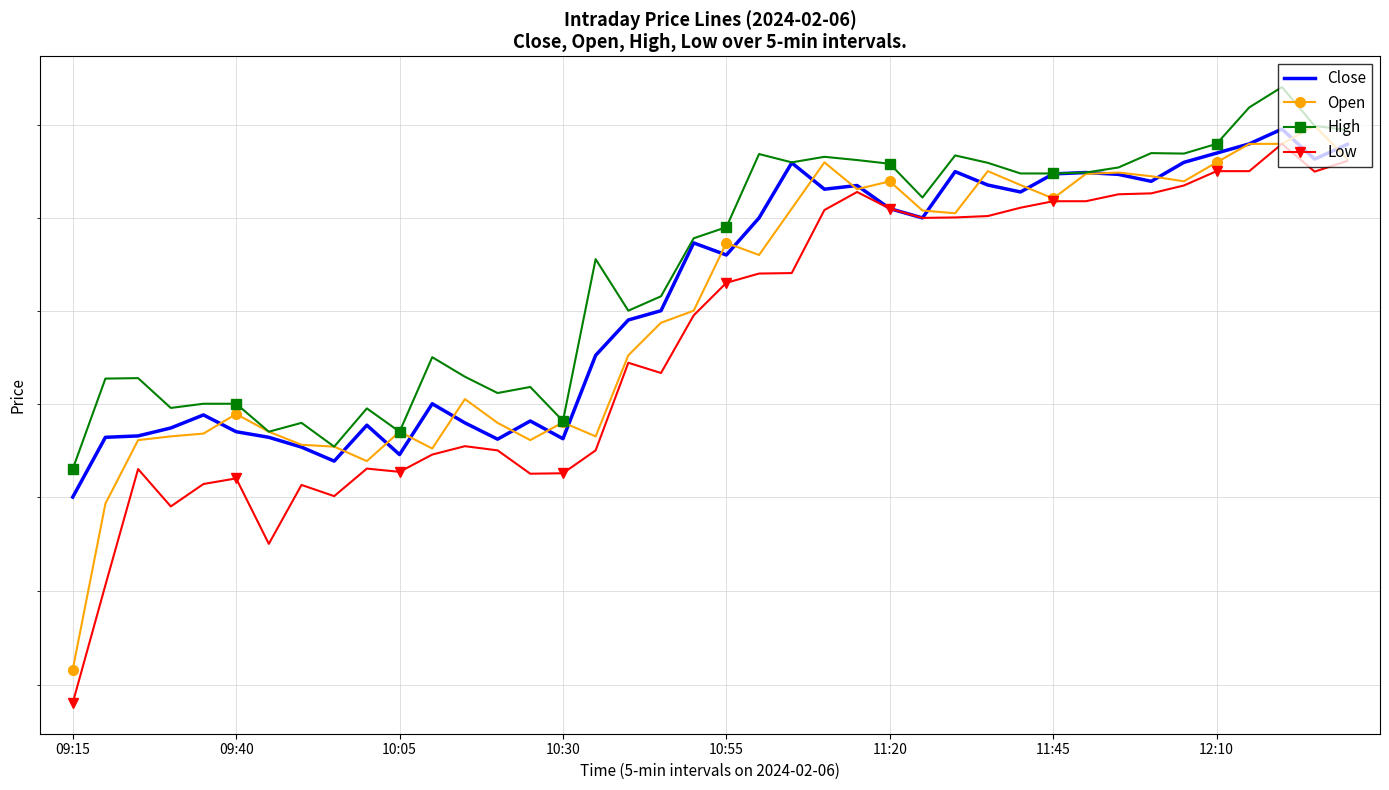

Which series has the widest spread of values?

Low